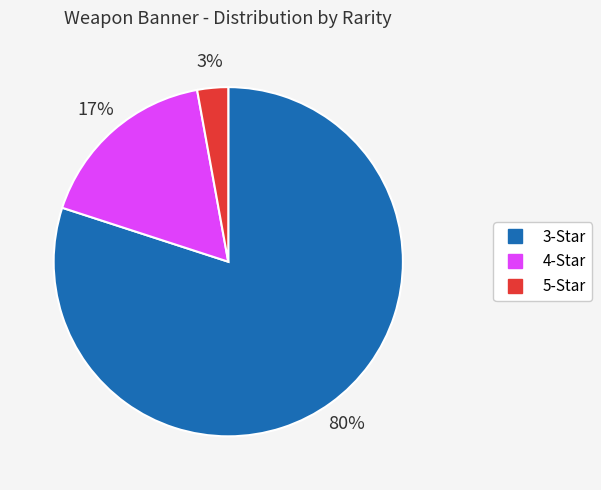

To the nearest percent, what portion does 3 represent?

80%